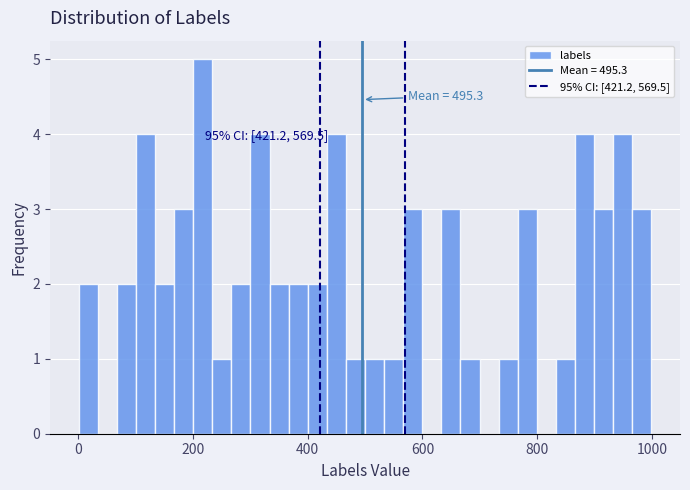

Around what value on the x-axis is the tallest bar? Give the approximate position of its centre, as read against the axis.

220